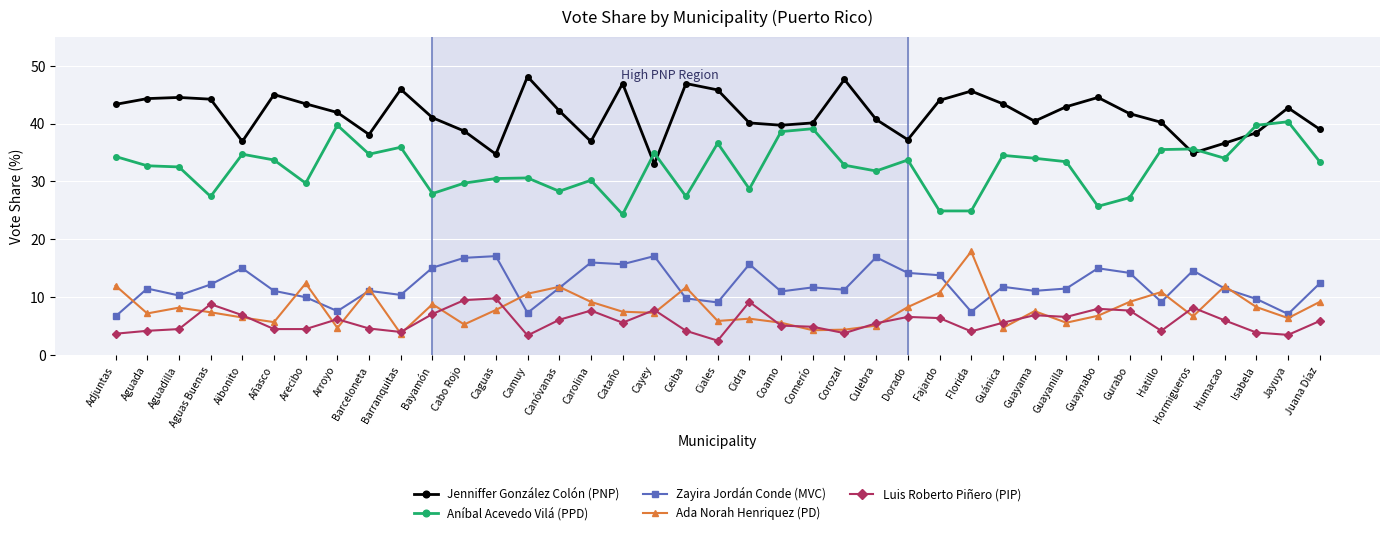

Where does the Ada Norah Henriquez (PD) series first go above 7?

Adjuntas